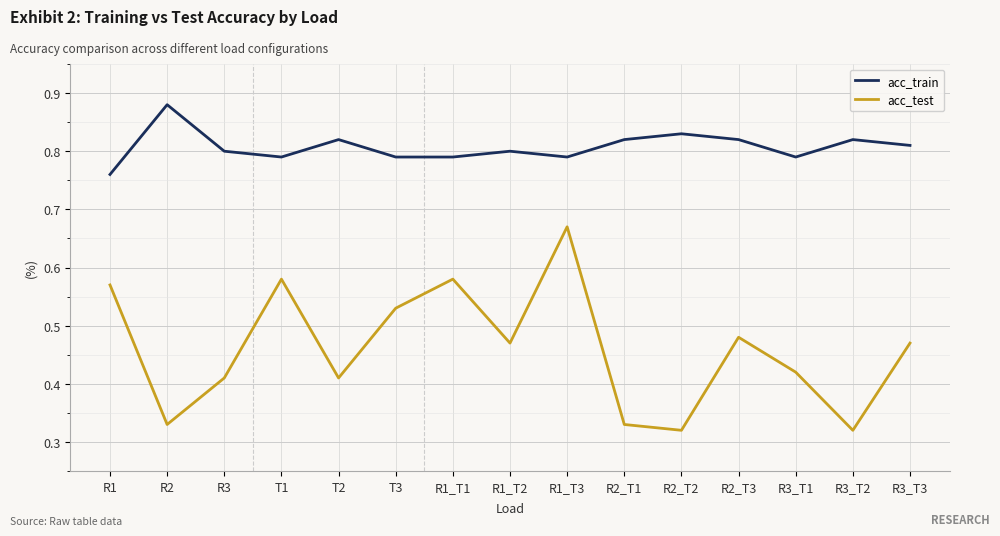

What are all the series names shown in the legend?

acc_train, acc_test